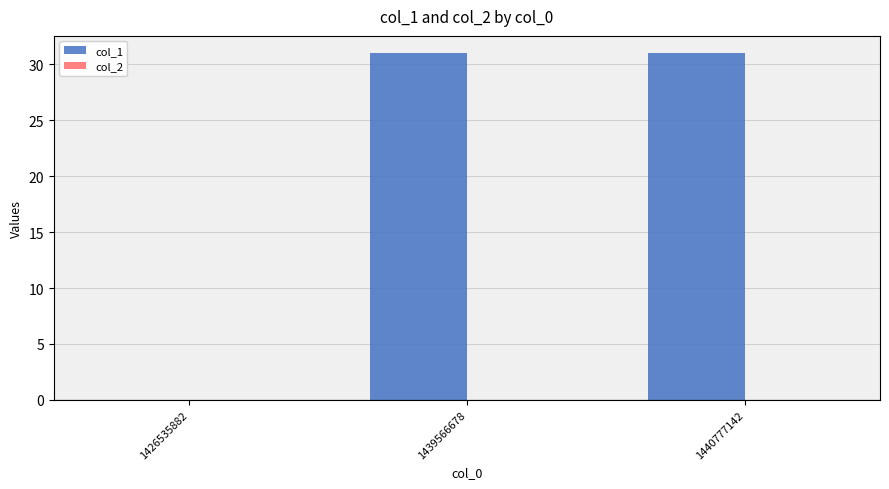

The value at 1439566678 is 52. True or false?

False